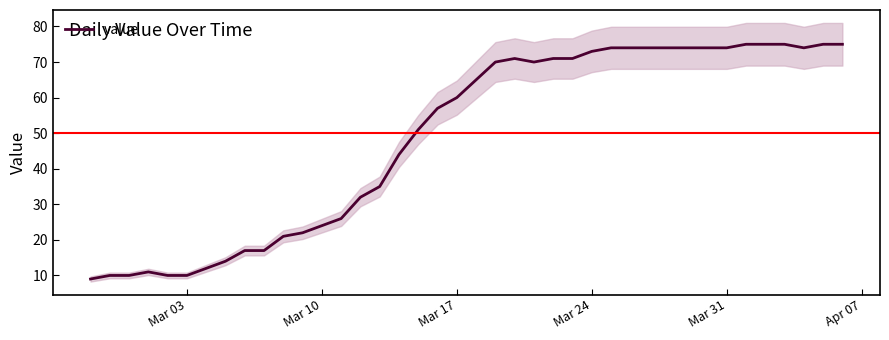

How many interior local valleys (lower than both neighbors) does the data have?

2